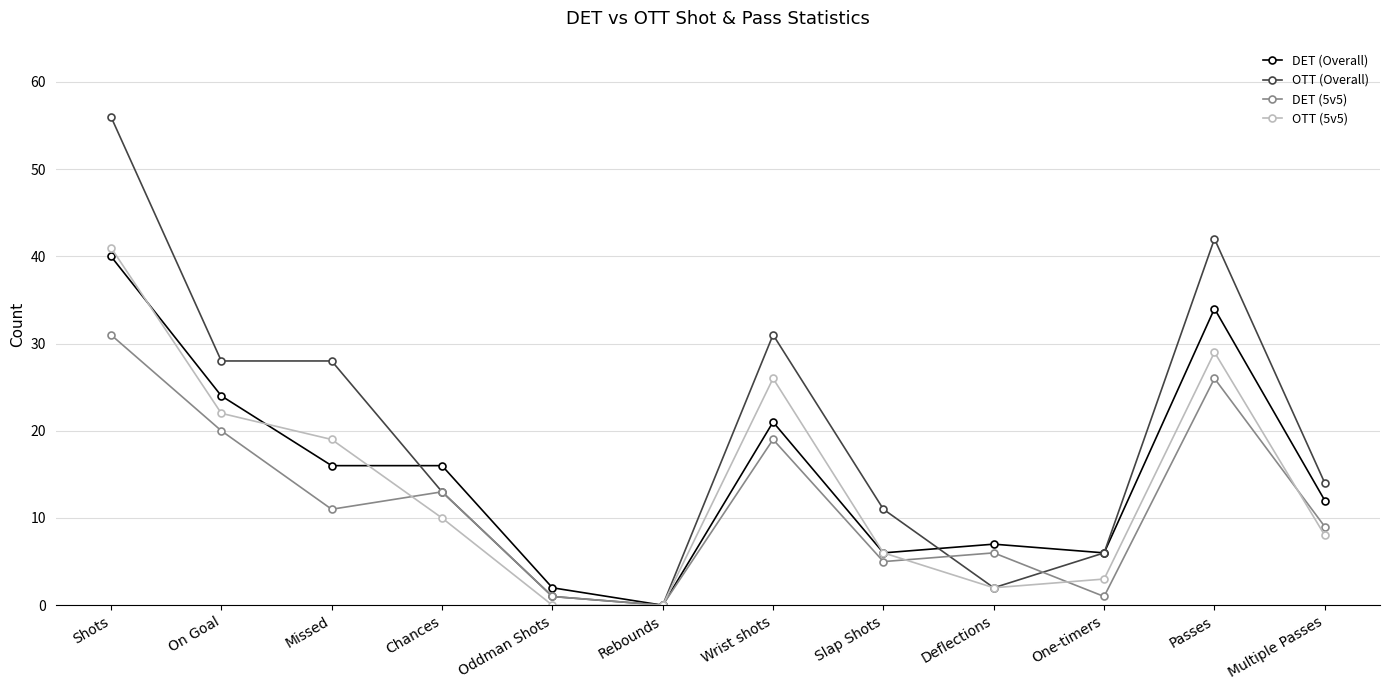

What position from the left is Rebounds?

6